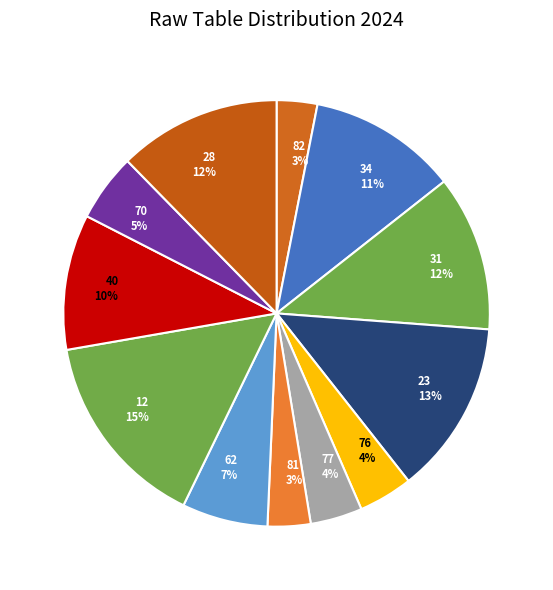

How many slices are in this pie chart?

12